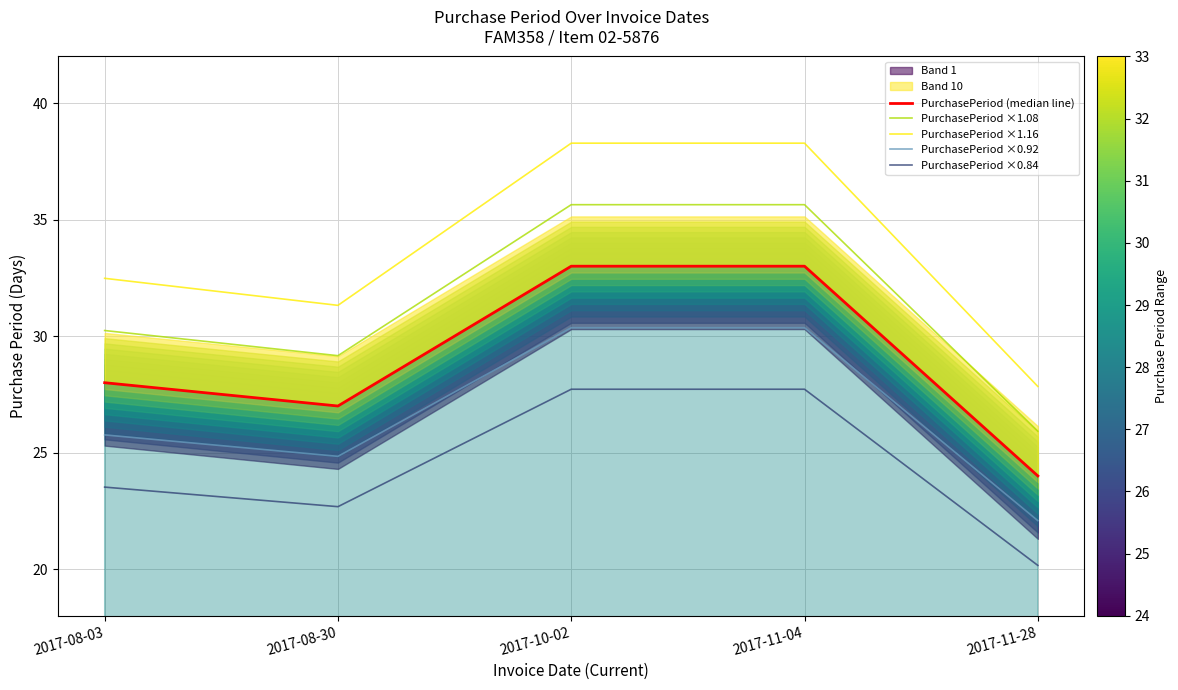

At which label does PurchasePeriod ×0.84 first exceed 23?

2017-08-03